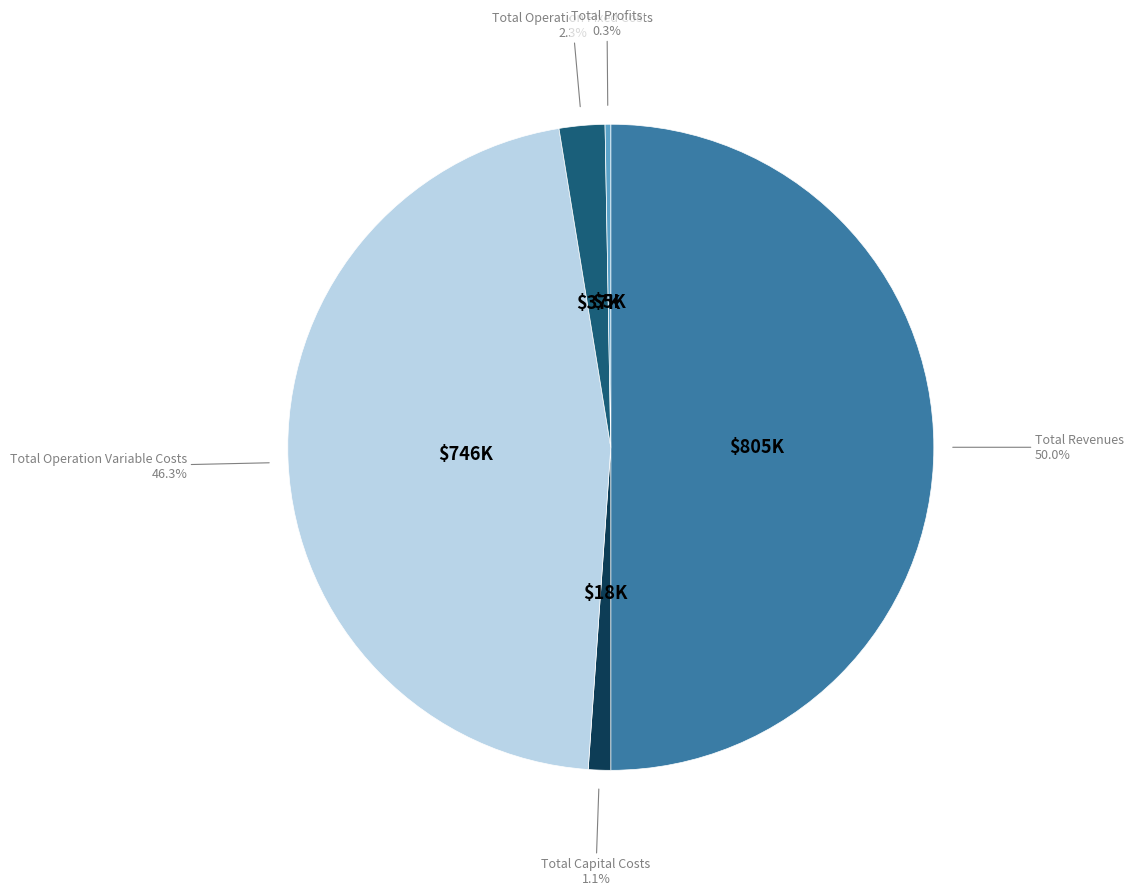

To the nearest percent, what is the average slice percentage?

20%